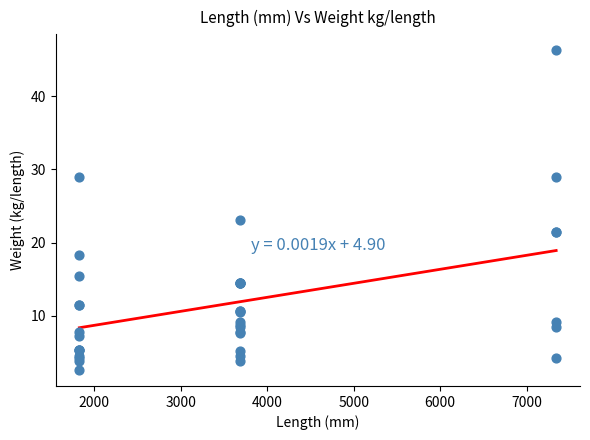

What Y value in the scatter plot is closest to 24?

23.1